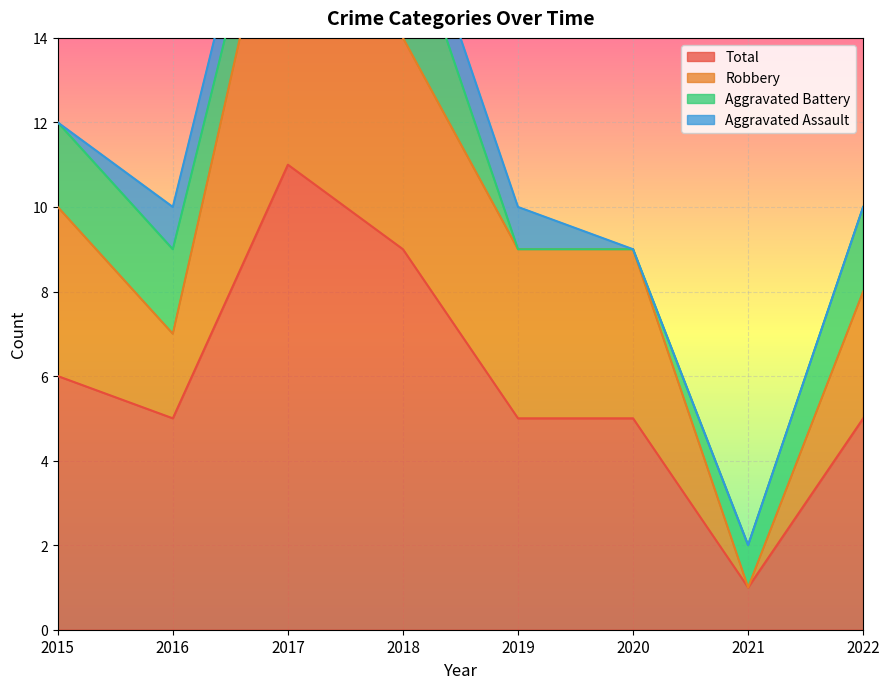

True or false: Total has a value of 5 at 2019.

True